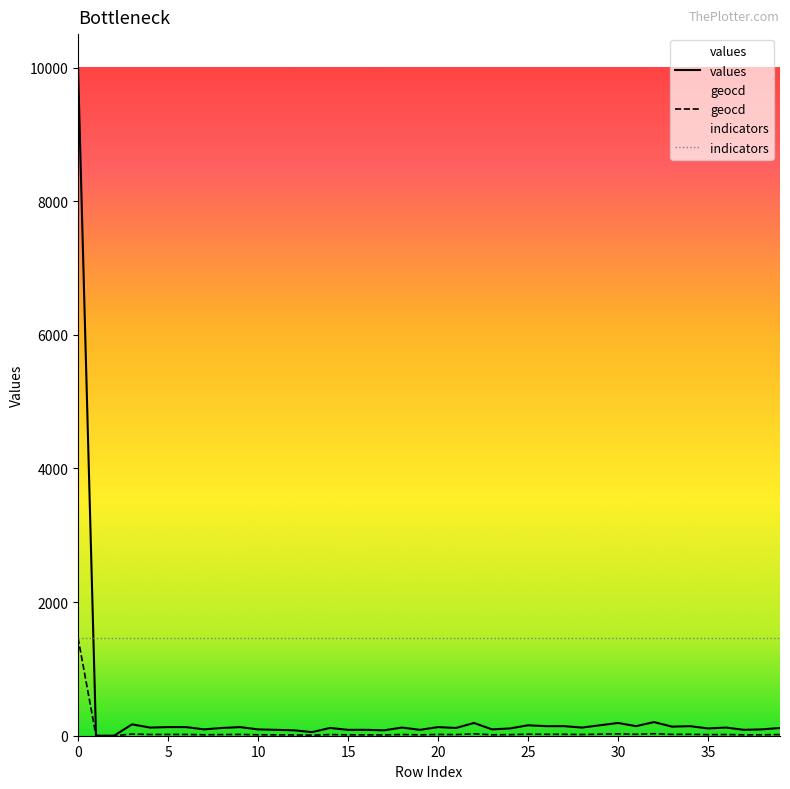

Reading right to left, what are all the values shown in this chart?

values: 116	95	88	122	109	143	136	204	143	191	156	122	143	143	156	109	95	191	116	129	88	122	81	88	88	116	54	81	88	95	129	116	95	129	129	122	170	0	0	10000
geocd: 17	14	13	18	16	21	20	30	21	28	23	18	21	21	23	16	14	28	17	19	13	18	12	13	13	17	8	12	13	14	19	17	14	19	19	18	25	0	0	1465